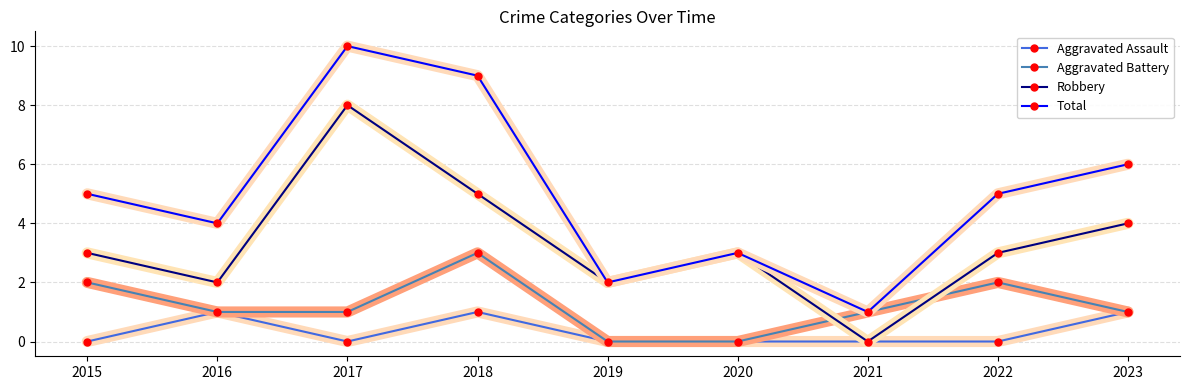

Which series changed the most between 2016 and 2021?

Total